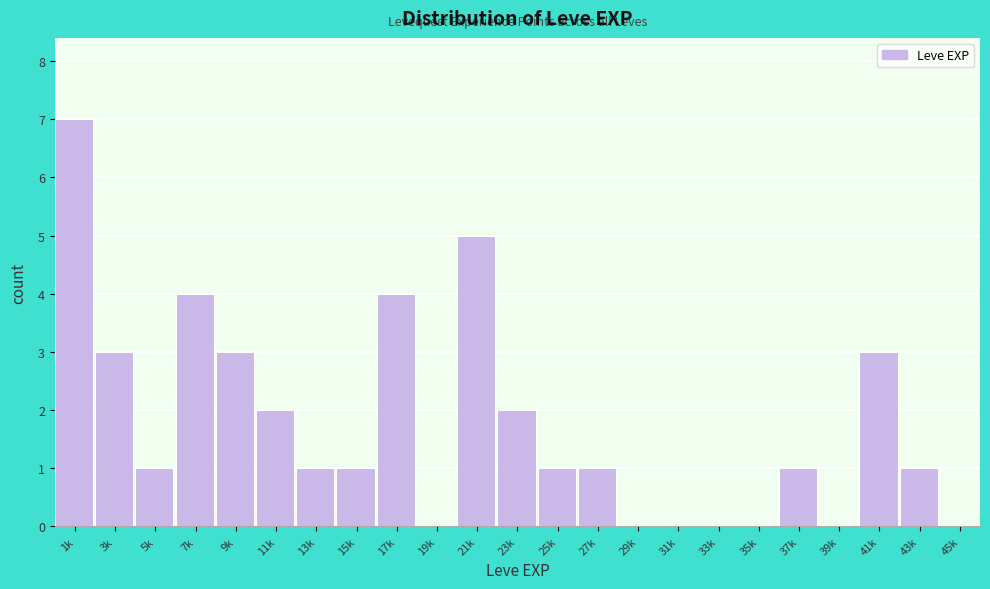

Reading left to right, extract all data points from this chart.

1k=7	3k=3	5k=1	7k=4	9k=3	11k=2	13k=1	15k=1	17k=4	19k=0	21k=5	23k=2	25k=1	27k=1	29k=0	31k=0	33k=0	35k=0	37k=1	39k=0	41k=3	43k=1	45k=0